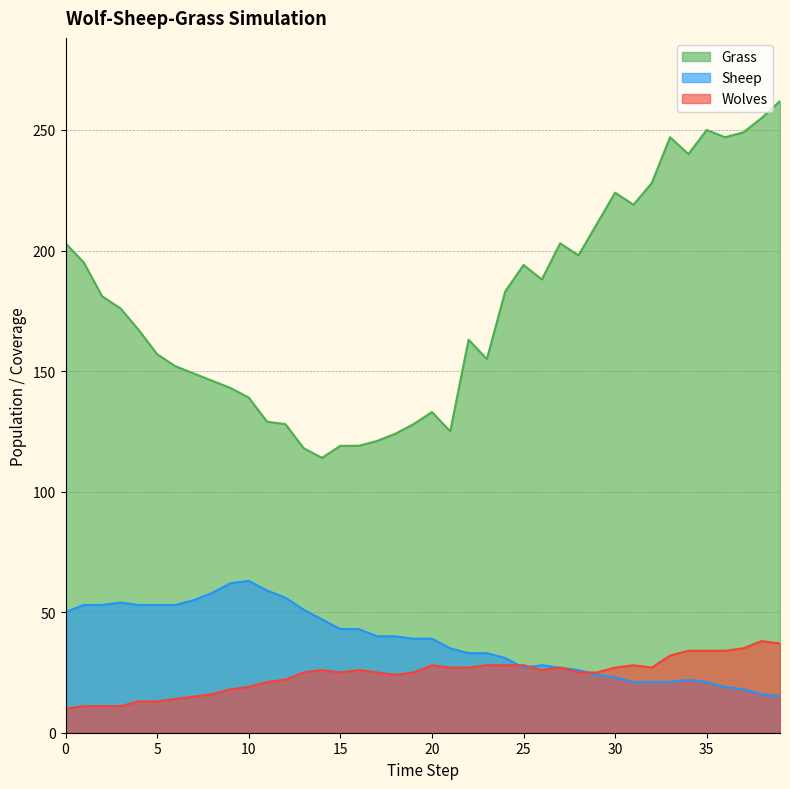

What are all the series names shown in the legend?

Grass, Sheep, Wolves